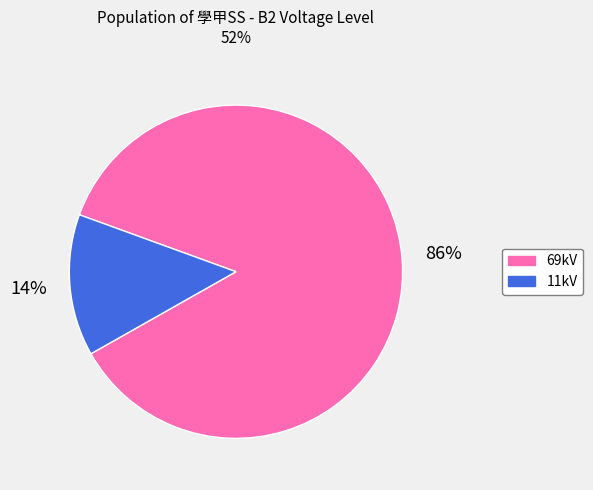

To the nearest percent, what is the average slice percentage?

50%